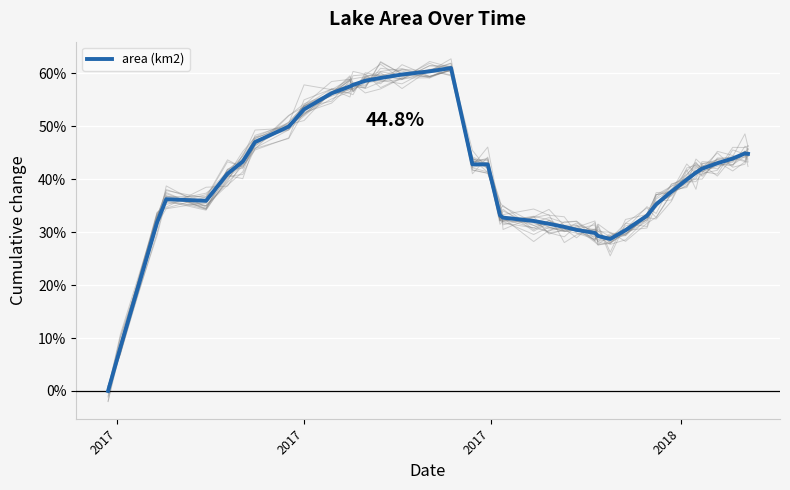

Reading right to left, transcribe all the data shown in this chart.

0.4	0.4	0.4	0.4	0.4	0.4	0.4	0.4	0.4	0.3	0.3	0.3	0.3	0.3	0.3	0.3	0.3	0.3	0.3	0.3	0.4	0.4	0.6	0.6	0.6	0.6	0.6	0.6	0.6	0.6	0.5	0.5	0.5	0.4	0.4	0.4	0.4	0.3	0.1	0.0